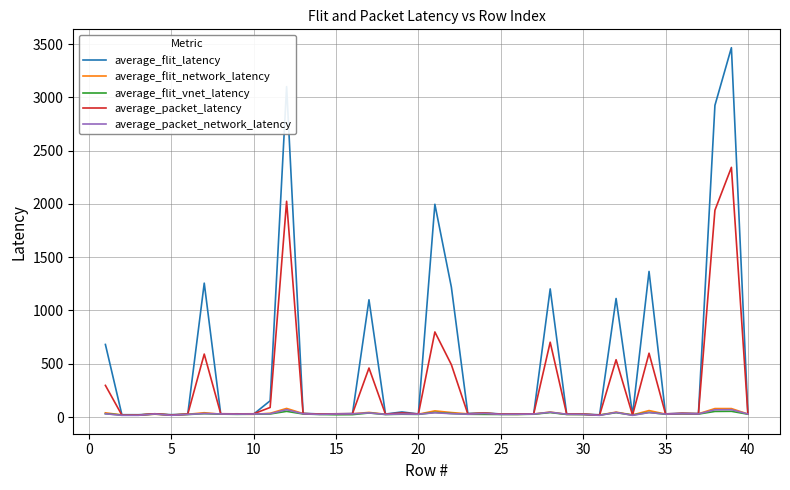

What is the highest value of the average_flit_vnet_latency series?

54.0